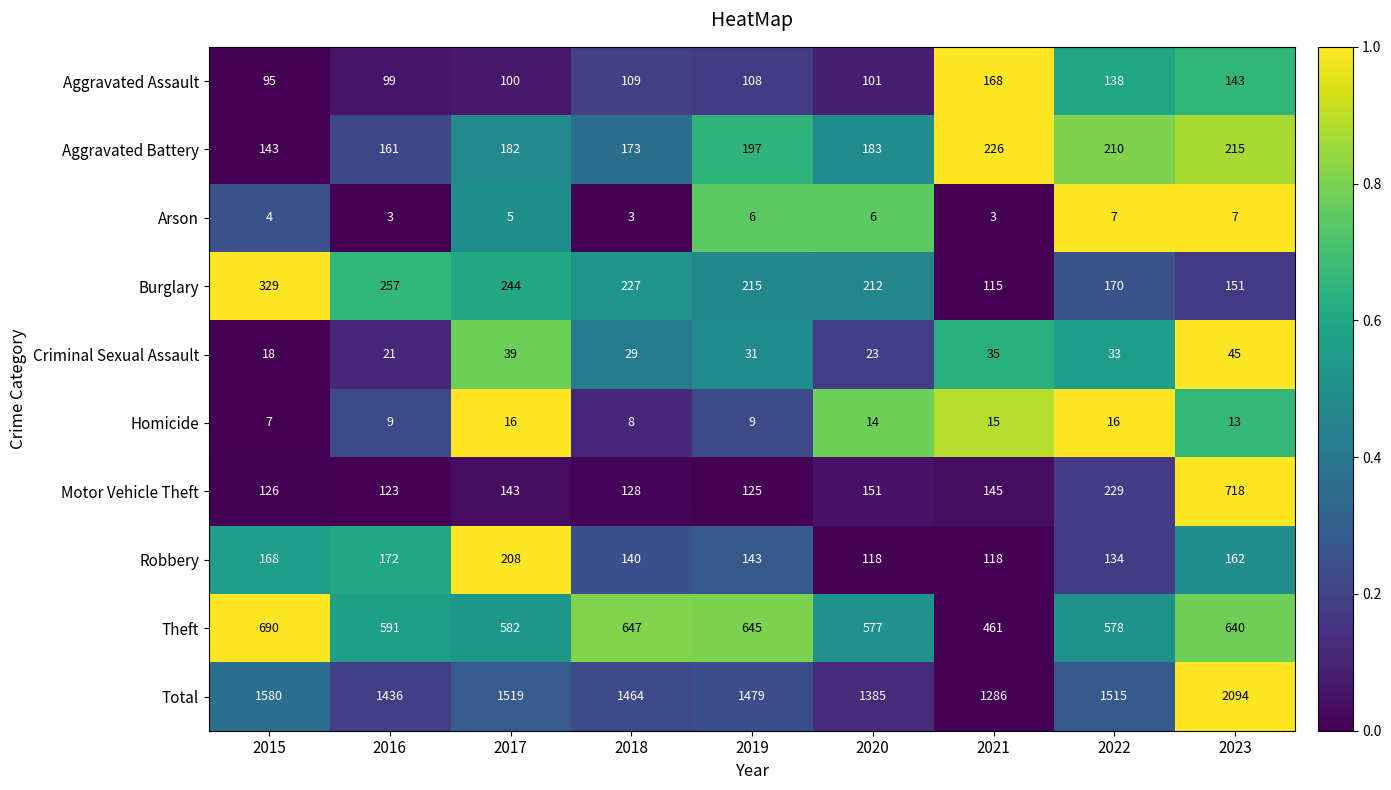

What is the approximate value of Aggravated Battery at 2019, to the nearest 5?

195